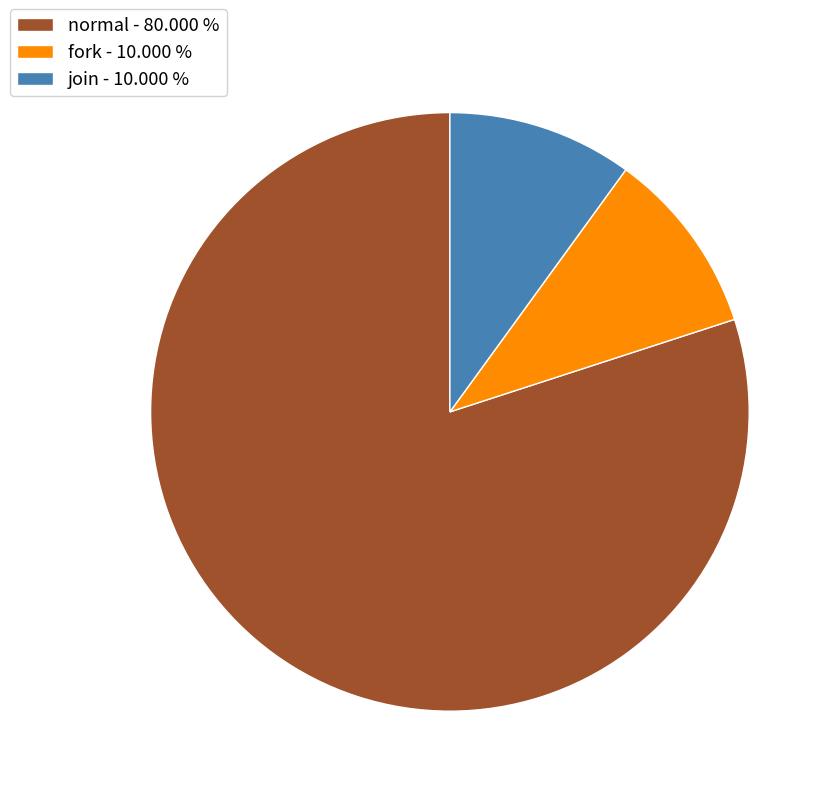

Between fork and normal, which is larger?

normal